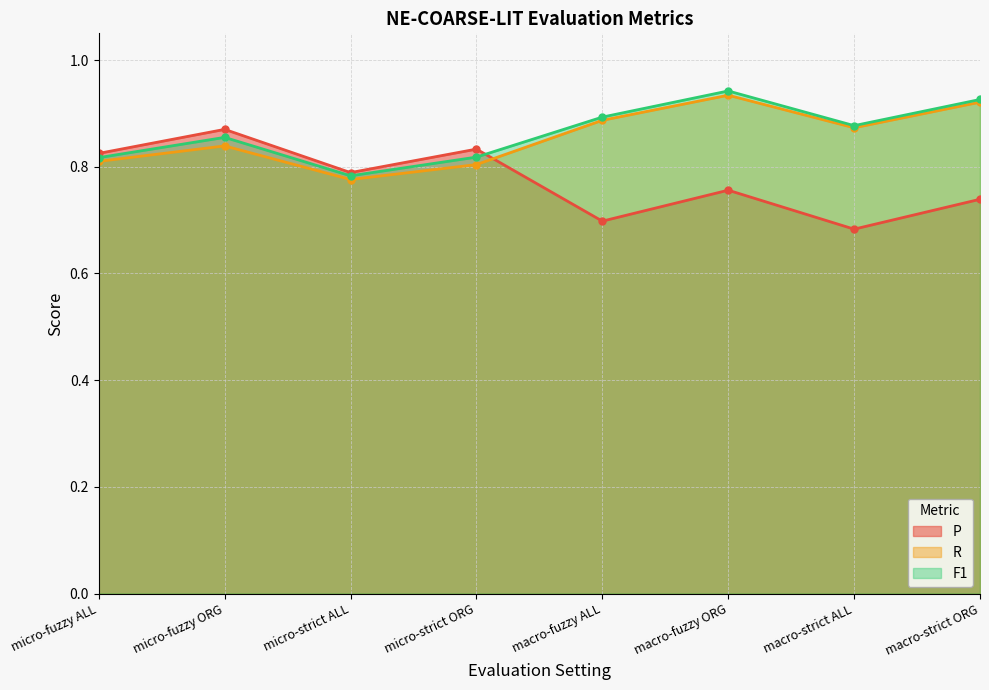

How many interior local valleys does the R series have?

2